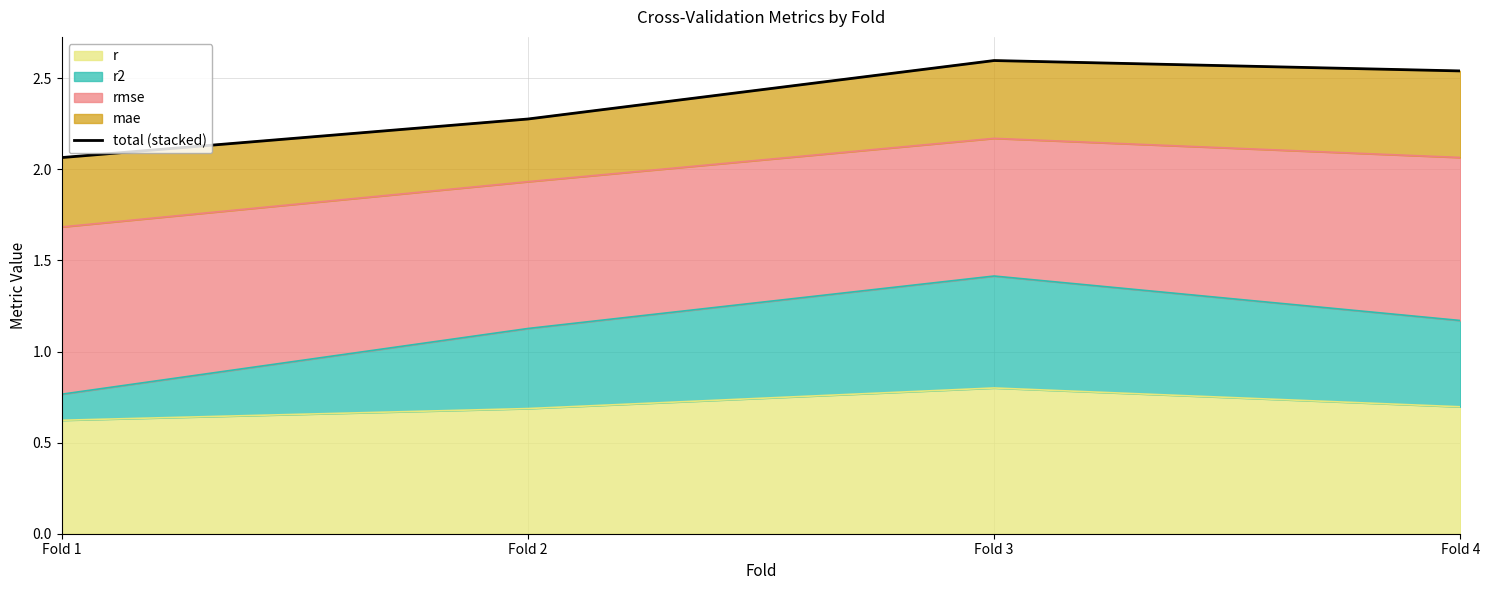

What is the difference between the maximum and second lowest values?

0.3